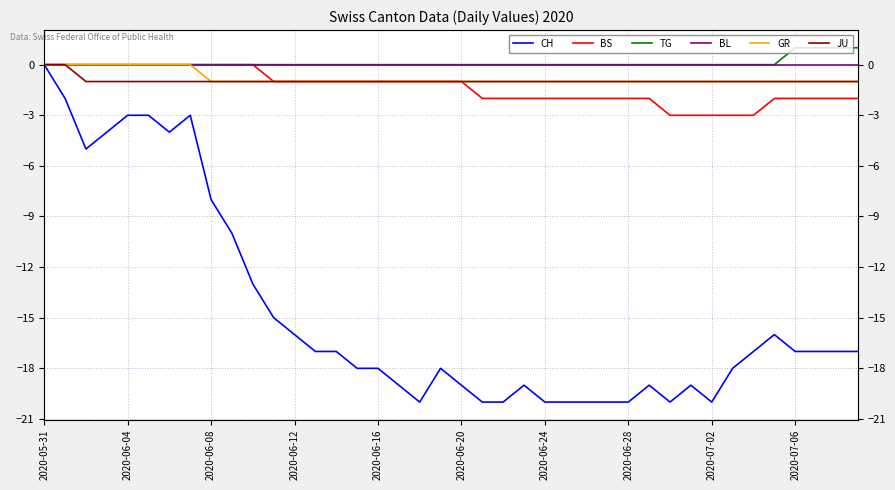

True or false: TG and GR intersect in this chart.

False